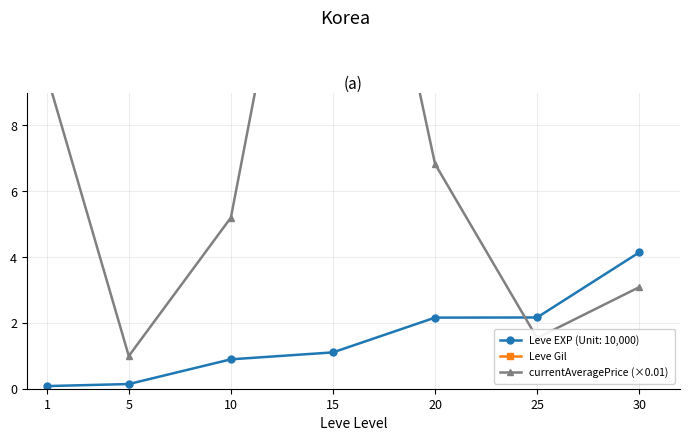

Which series has the largest range (max minus min)?

Leve Gil